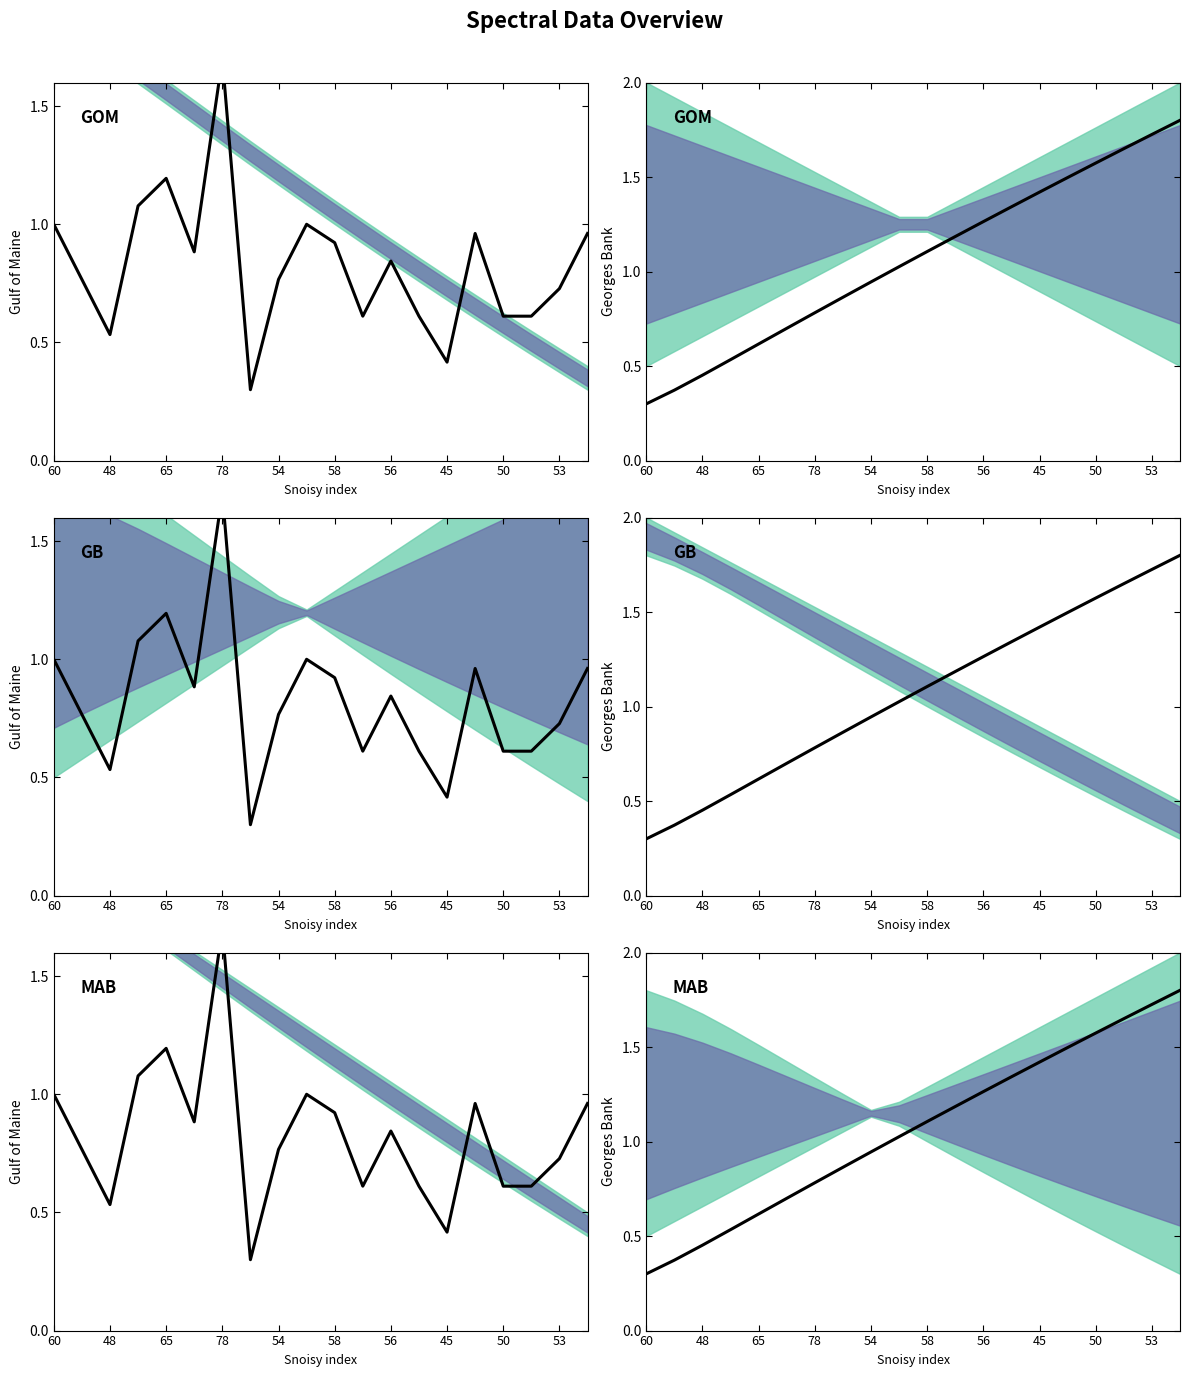

What is the difference between the maximum and second lowest values?

1.4